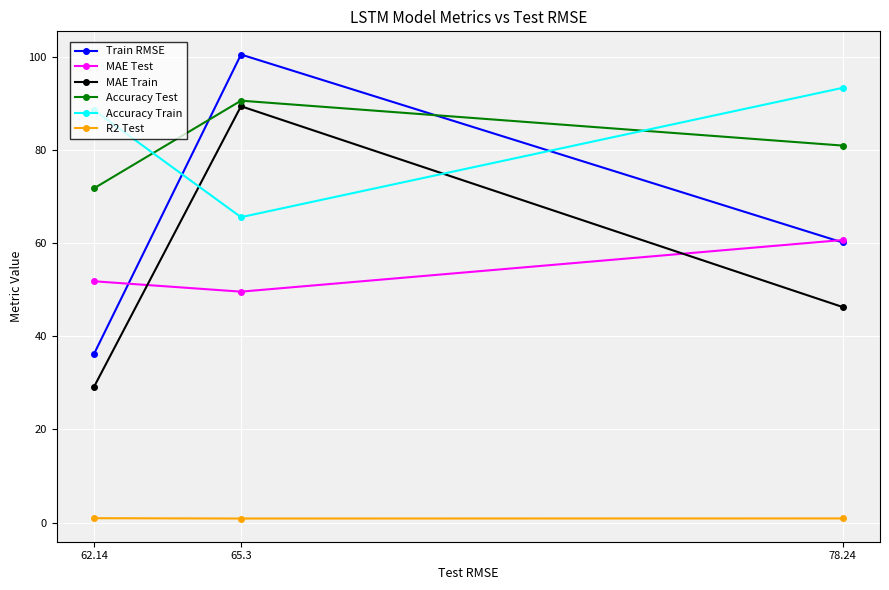

What is the label of the 3rd point from the right?

62.14